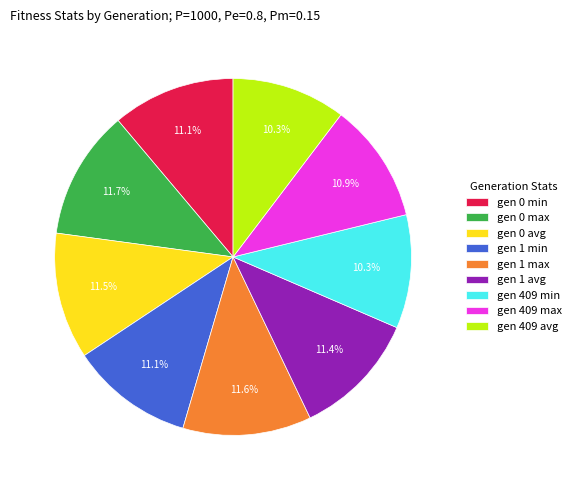

Do gen 409 min and gen 409 avg together represent more than half of the pie?

No